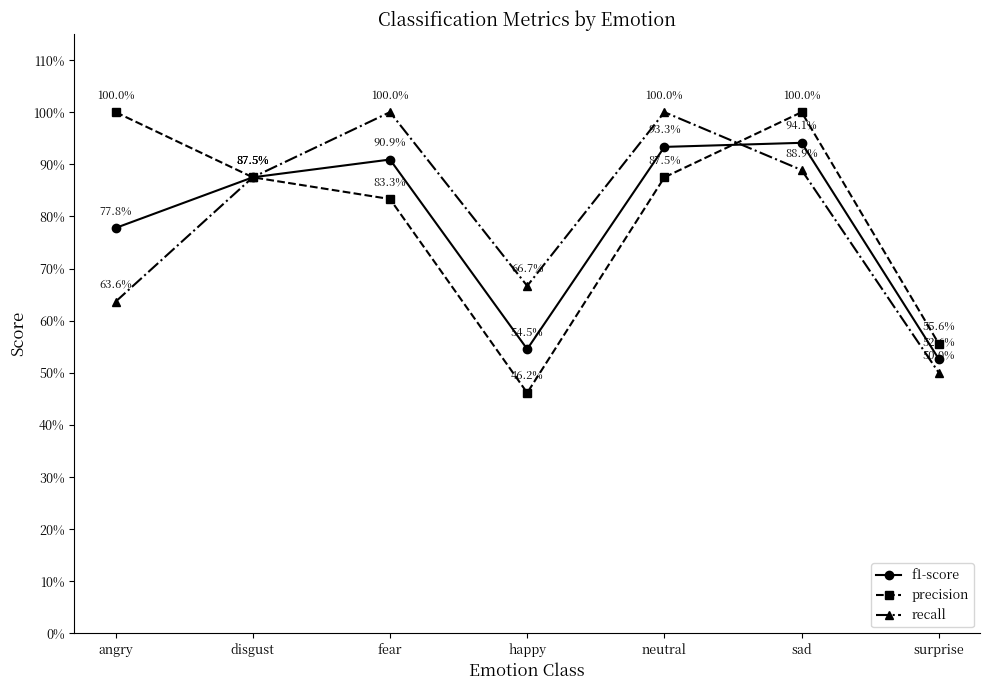

What is the value of the recall point at the 2nd from the left?

0.9